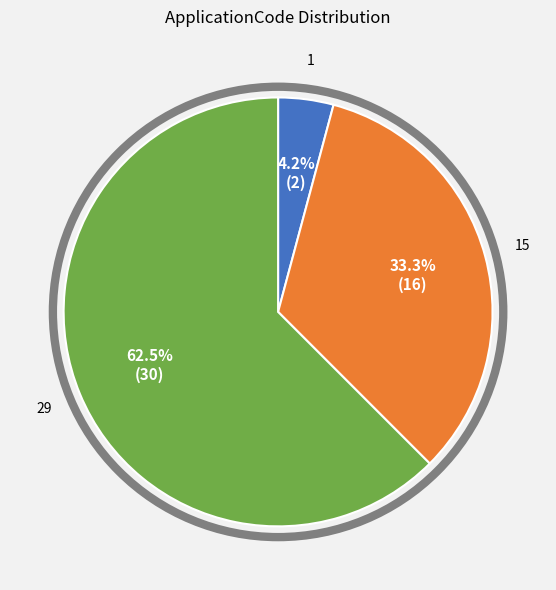

Is there a majority slice in this chart?

Yes